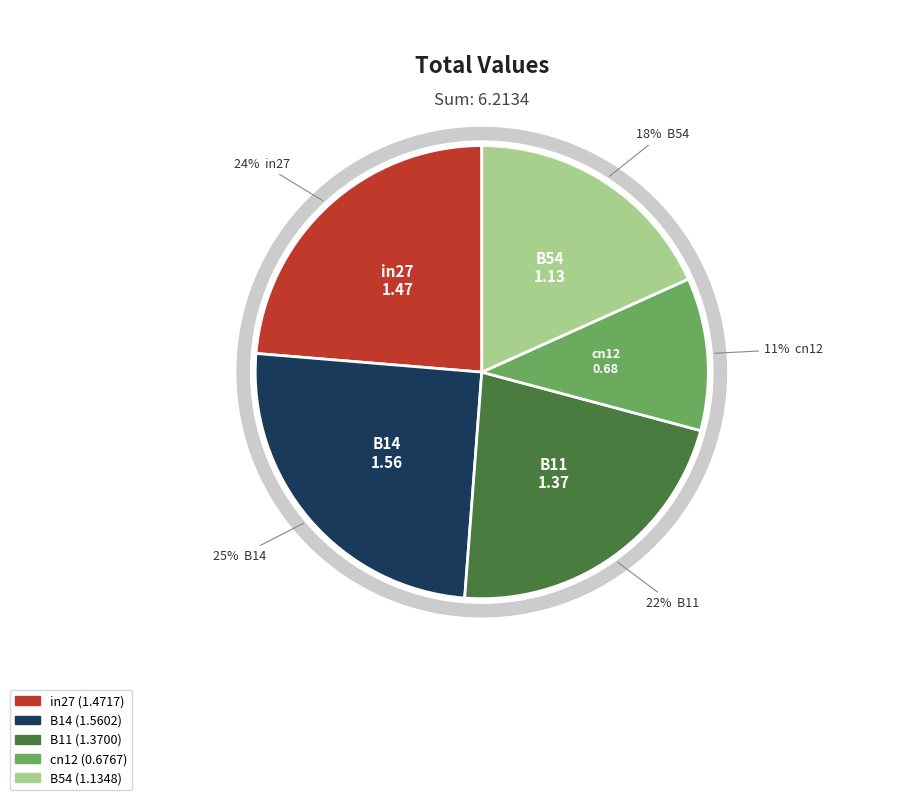

How many segments does this pie chart have?

5